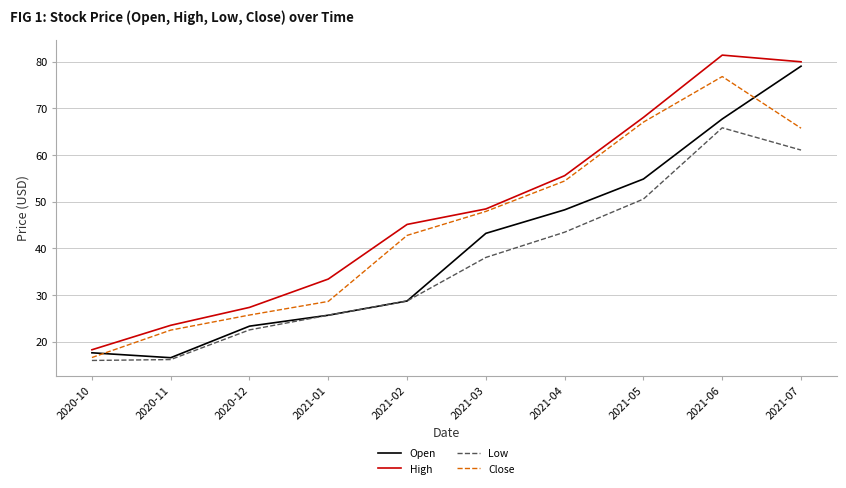

At which category does High reach its first local peak?

2021-06